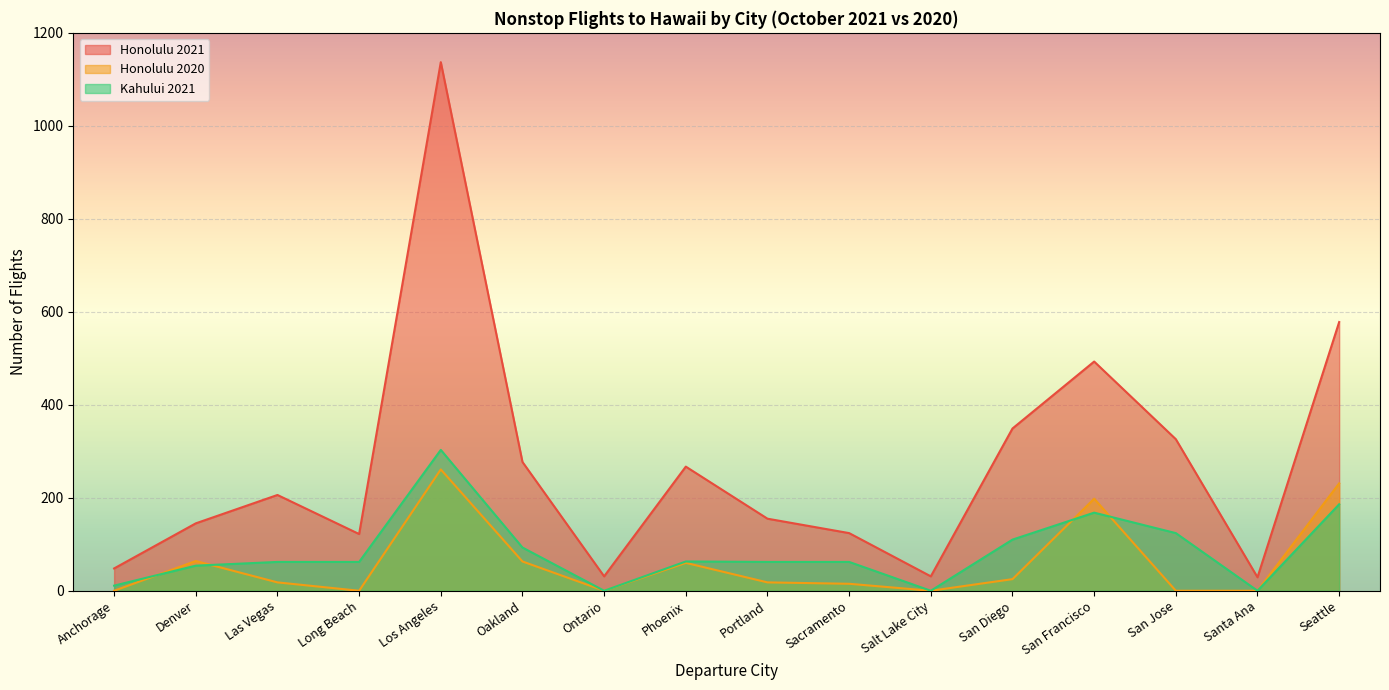

What position from the left is Las Vegas?

3